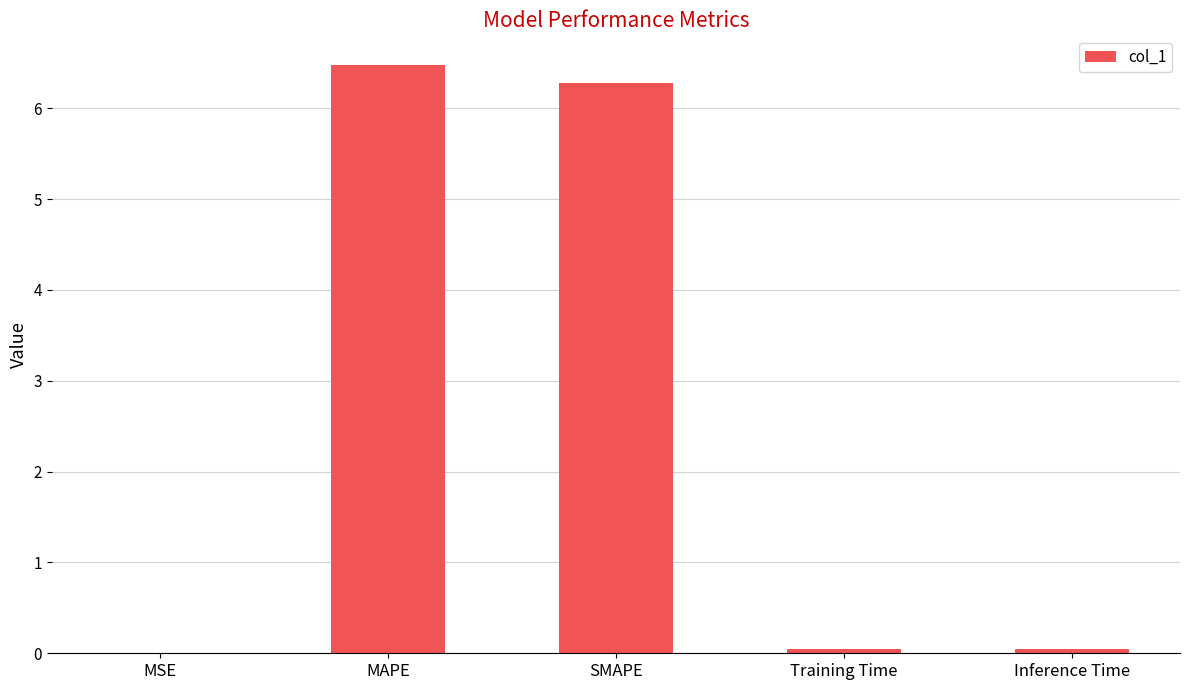

What is the approximate value at MAPE?

6.5